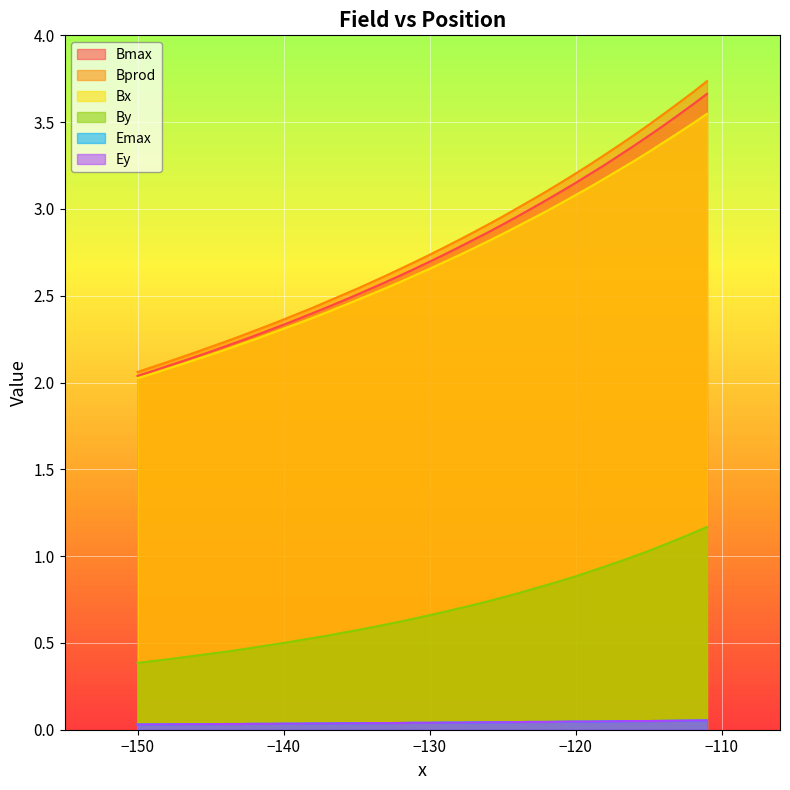

Does the chart display data point markers on the line(s)?

No